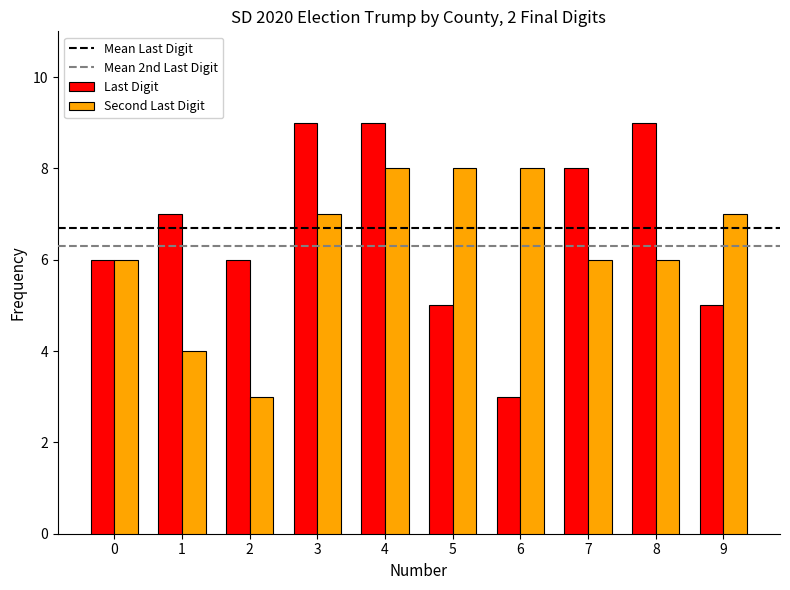

How many data points in Second Last Digit are less than 7?

5